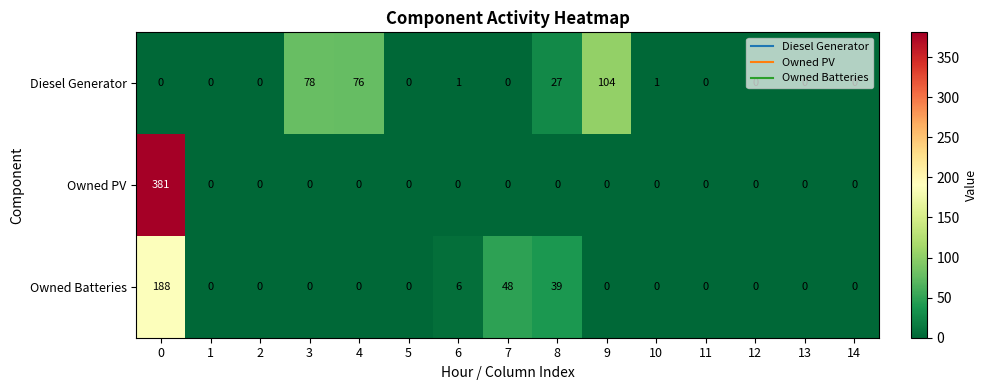

True or false: Owned Batteries has a value of 0 at 12.

True